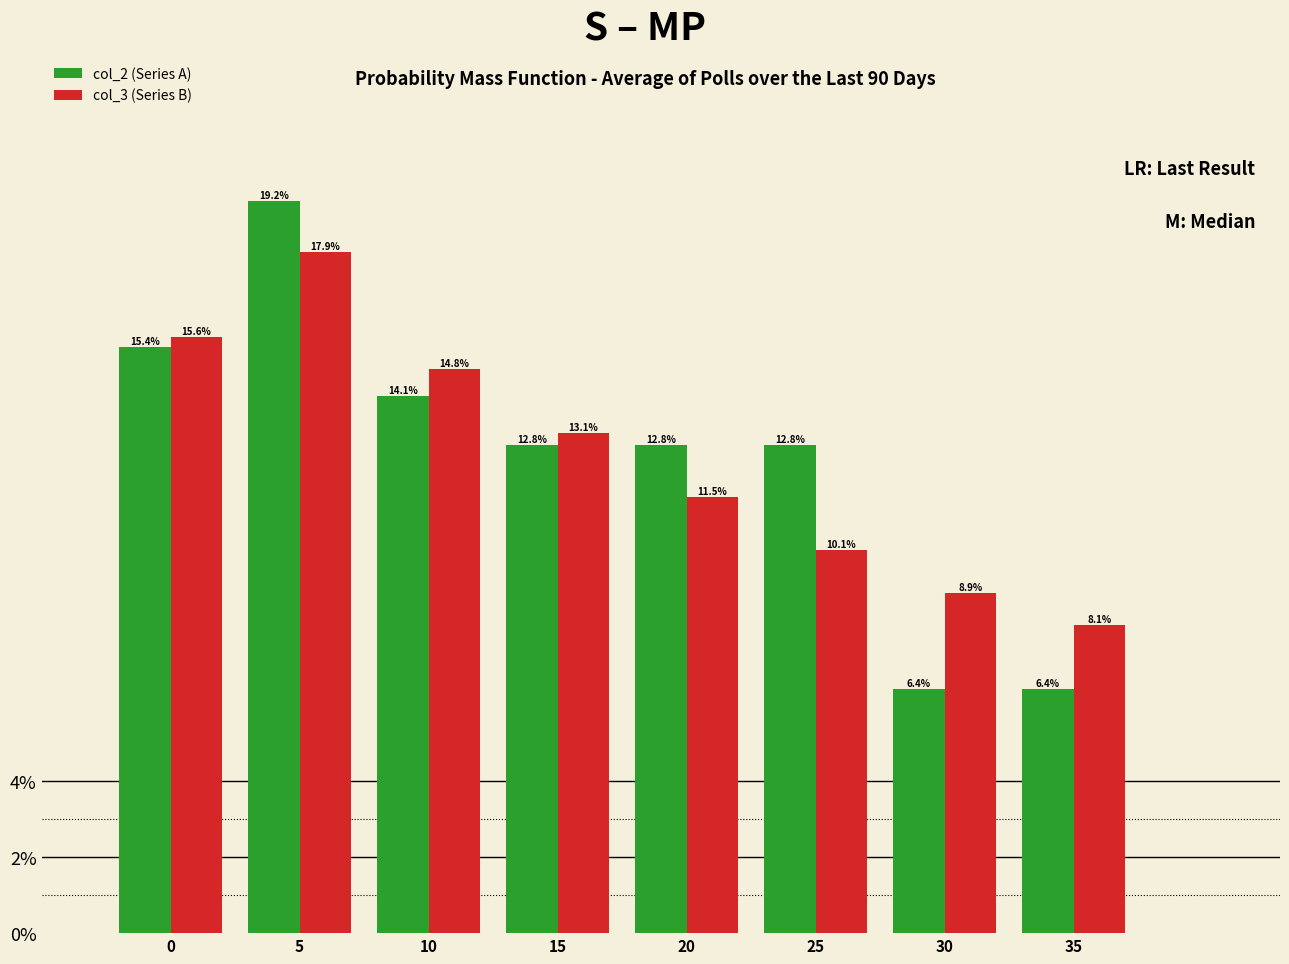

Reading right to left, transcribe all the data shown in this chart.

col_2 (Series A): 35=6.4	30=6.4	25=12.8	20=12.8	15=12.8	10=14.1	5=19.2	0=15.4
col_3 (Series B): 35=8.1	30=8.9	25=10.1	20=11.5	15=13.1	10=14.8	5=17.9	0=15.6